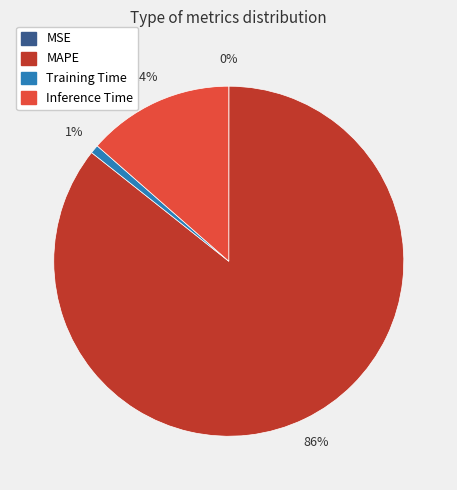

Is there a majority slice in this chart?

Yes